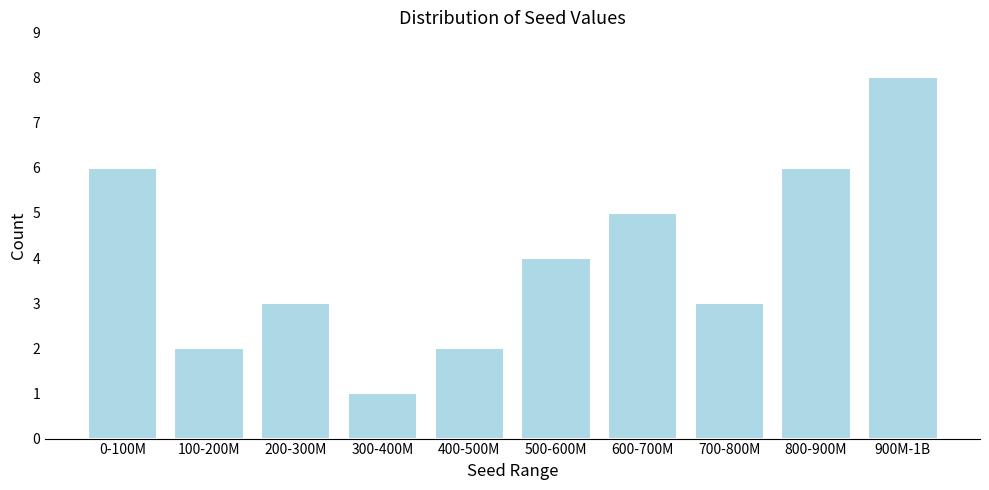

Reading right to left, transcribe all the data shown in this chart.

8	6	3	5	4	2	1	3	2	6